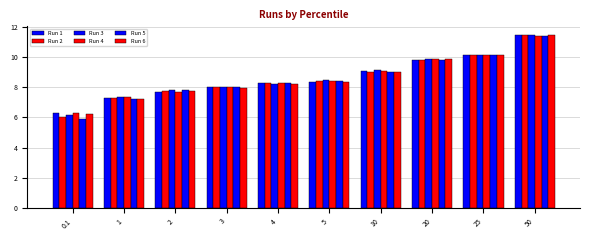

Does the chart contain any negative values?

No